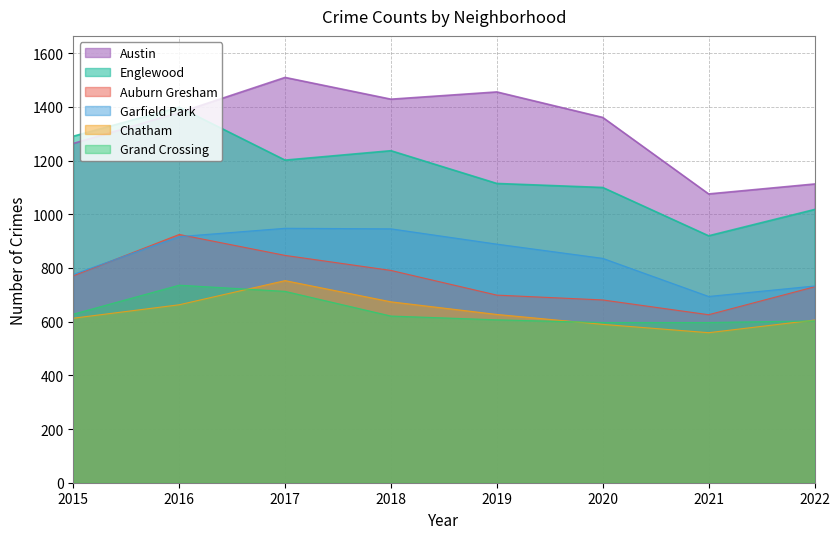

At 2020, list the series in order from largest to smallest.

Austin, Englewood, Garfield Park, Auburn Gresham, Grand Crossing, Chatham